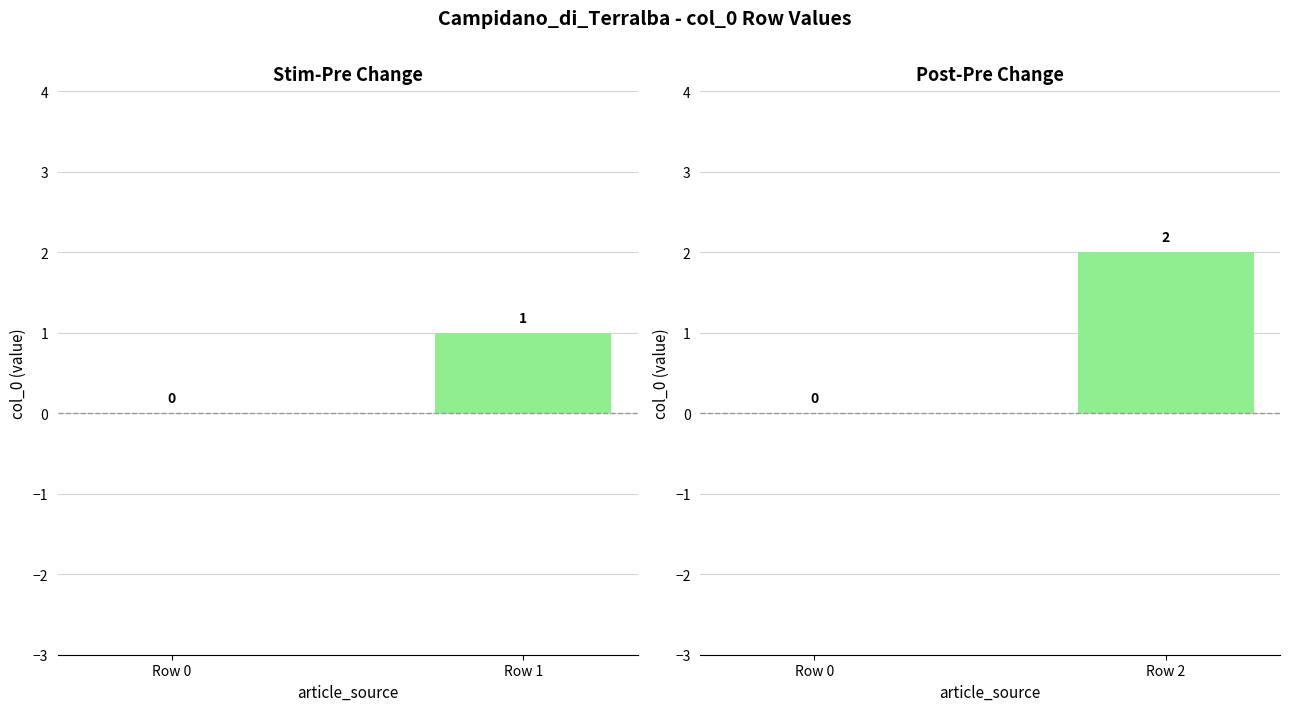

What is the change in value from Row 1 to Row 2?

+1